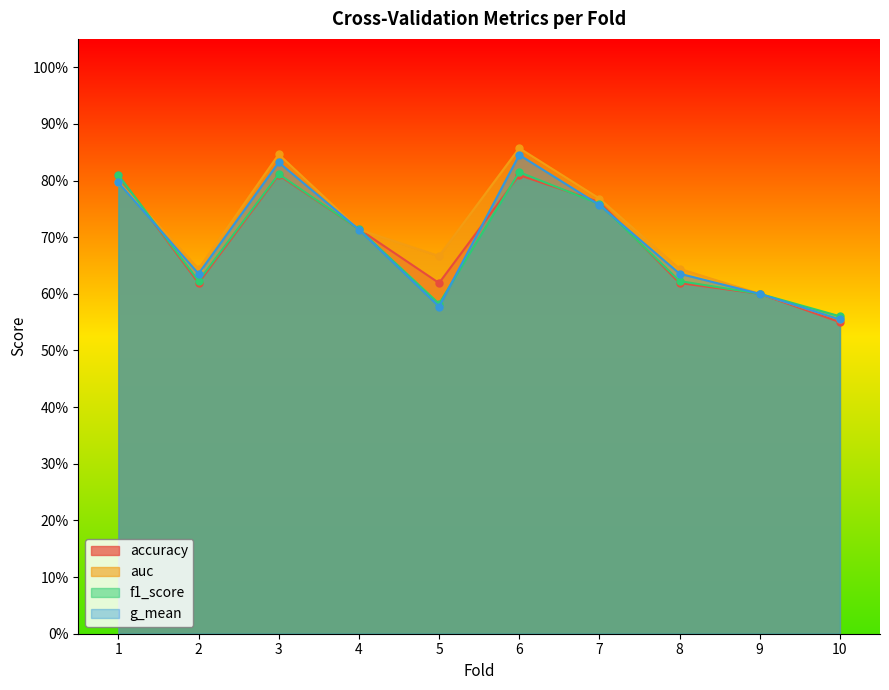

How many lines are shown in the chart?

4